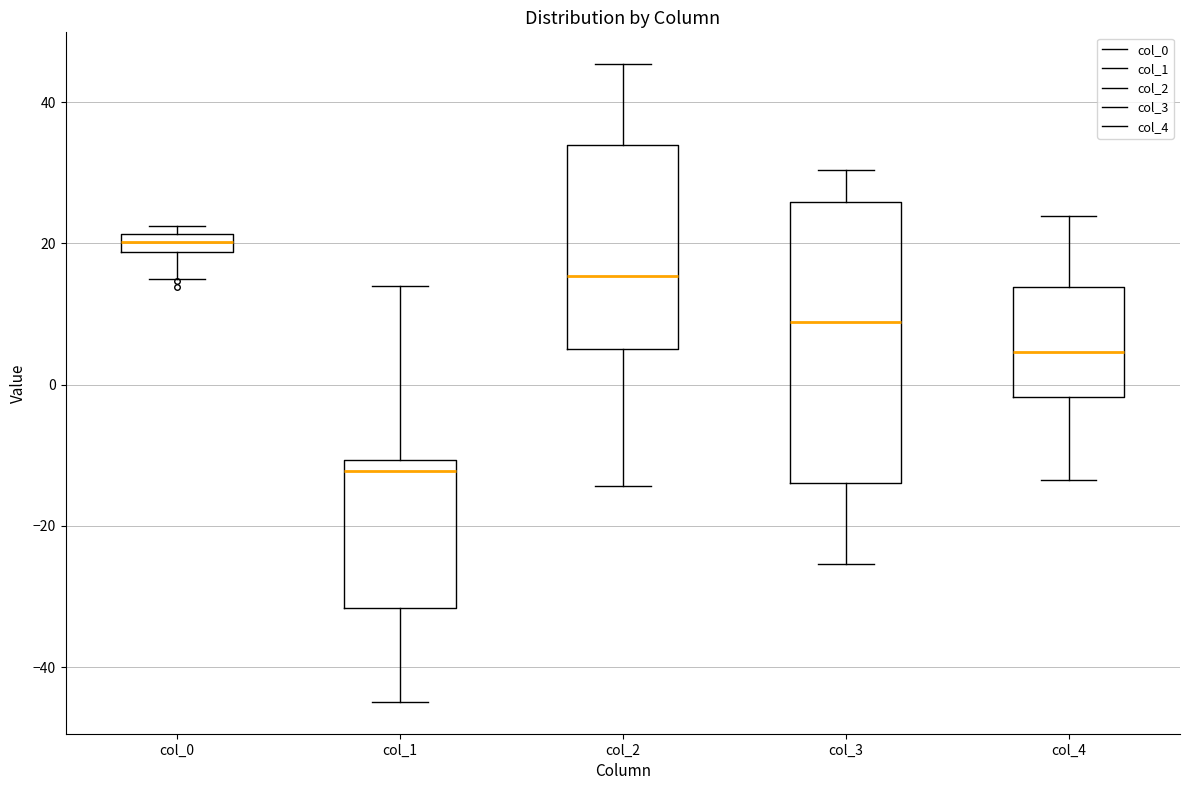

Which box has the highest median line?

col_0